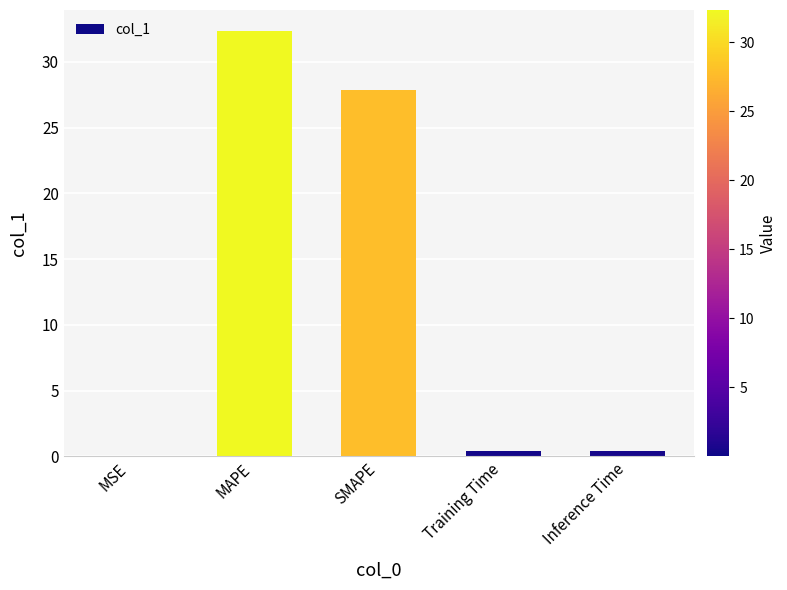

Read the value at Training Time.

0.4